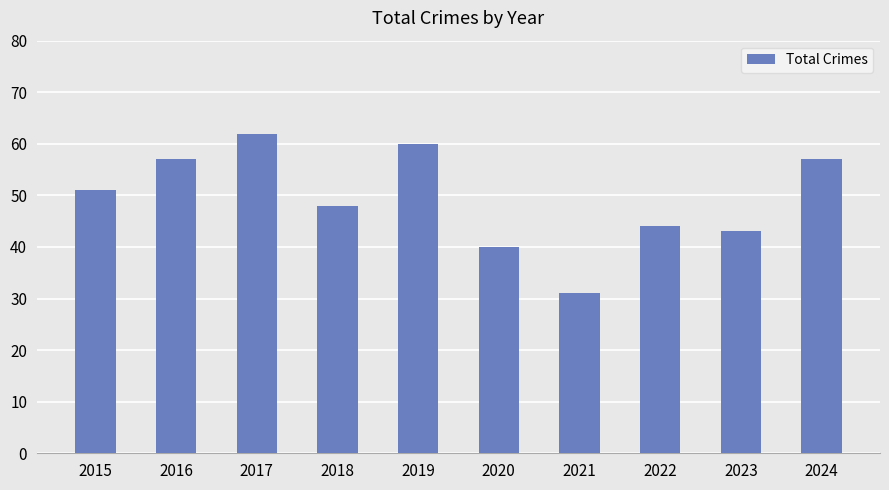

What is the value of the 7th bar from the left?

31